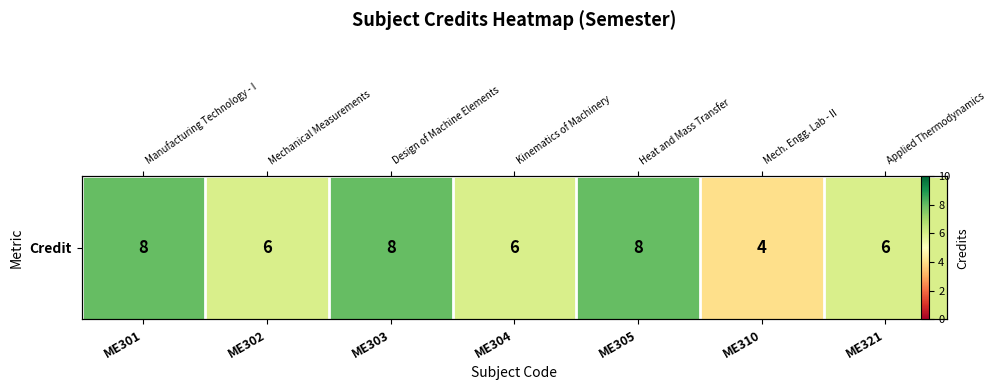

Reading left to right, extract all data points from this chart.

ME301=8	ME302=6	ME303=8	ME304=6	ME305=8	ME310=4	ME321=6